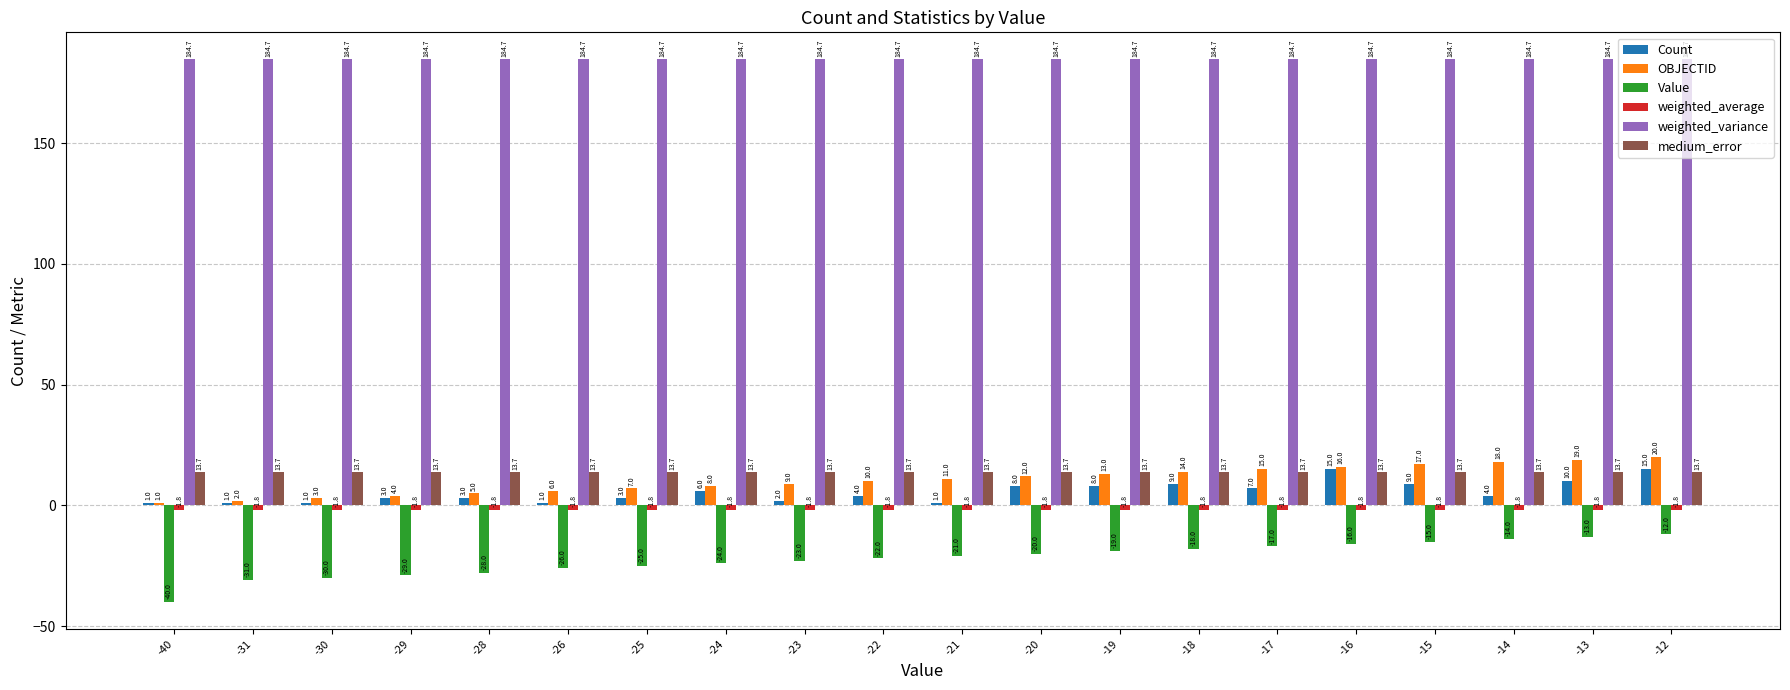

List the labels in order of OBJECTID value, largest first.

-12, -13, -14, -15, -16, -17, -18, -19, -20, -21, -22, -23, -24, -25, -26, -28, -29, -30, -31, -40